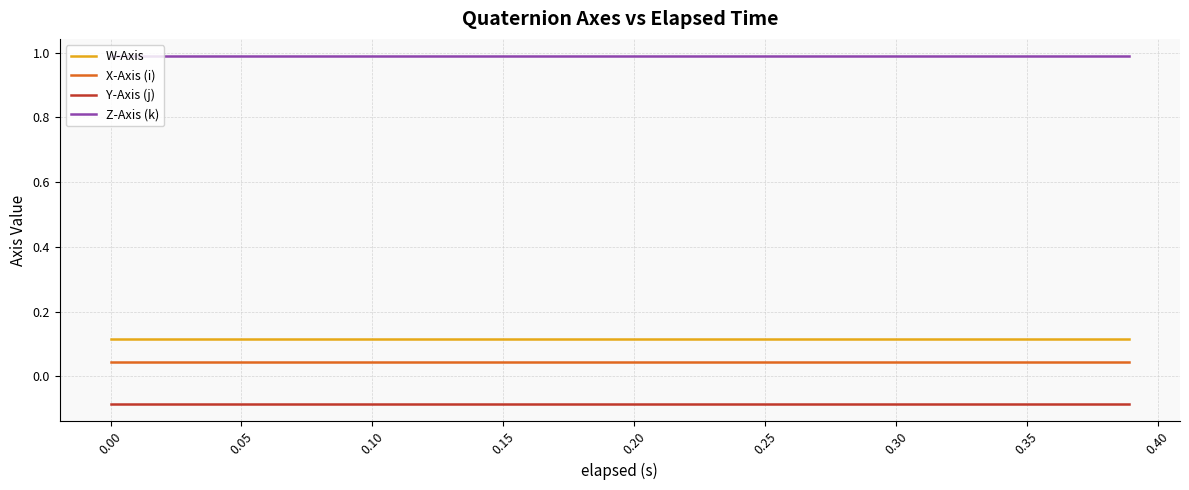

True or false: Y-Axis (j) and X-Axis (i) cross at least once.

False